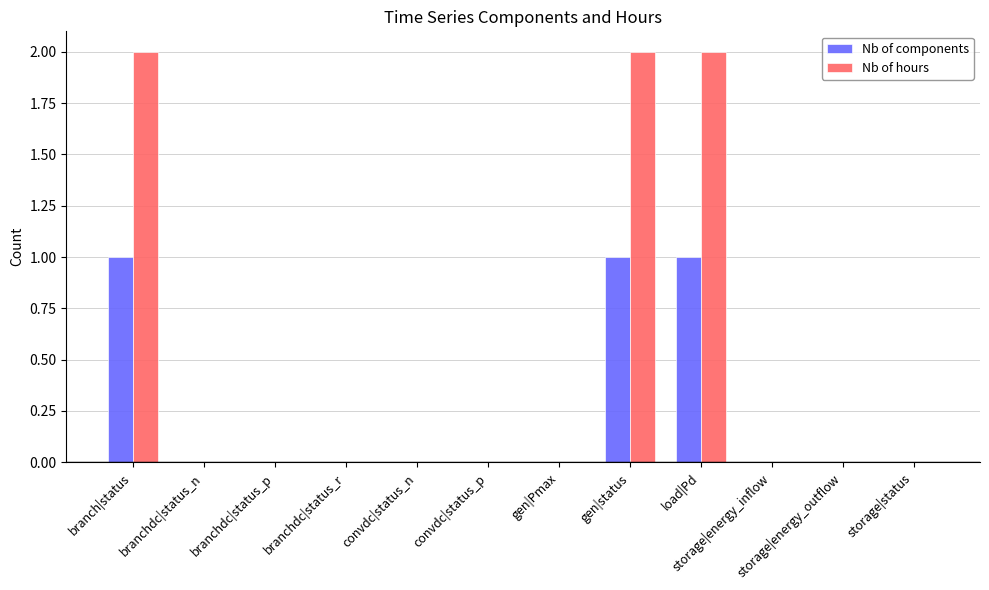

Reading right to left, transcribe all the data shown in this chart.

Nb of components: storage|status=0	storage|energy_outflow=0	storage|energy_inflow=0	load|Pd=1	gen|status=1	gen|Pmax=0	convdc|status_p=0	convdc|status_n=0	branchdc|status_r=0	branchdc|status_p=0	branchdc|status_n=0	branch|status=1
Nb of hours: storage|status=0	storage|energy_outflow=0	storage|energy_inflow=0	load|Pd=2	gen|status=2	gen|Pmax=0	convdc|status_p=0	convdc|status_n=0	branchdc|status_r=0	branchdc|status_p=0	branchdc|status_n=0	branch|status=2